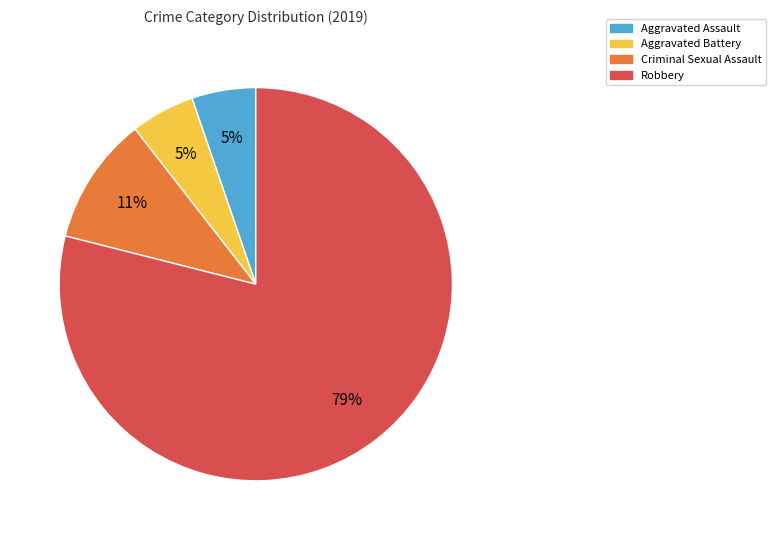

Combined, do Criminal Sexual Assault and Aggravated Battery account for over 50%?

No